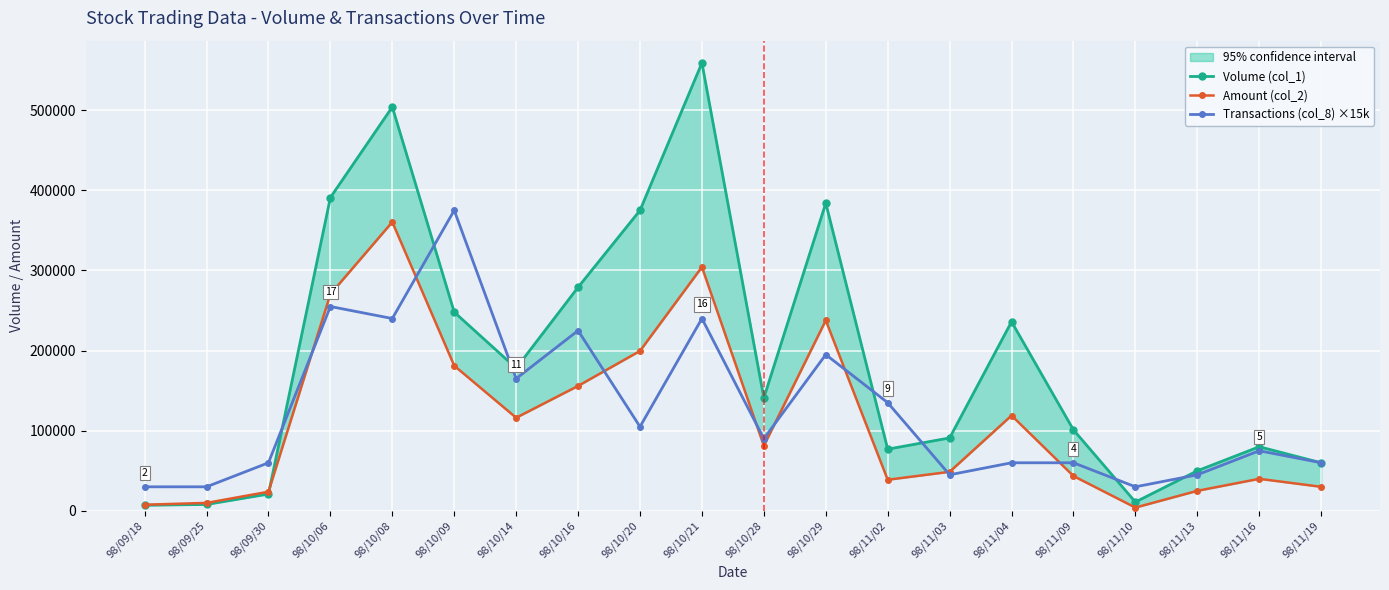

Count the number of categories in the chart.

20